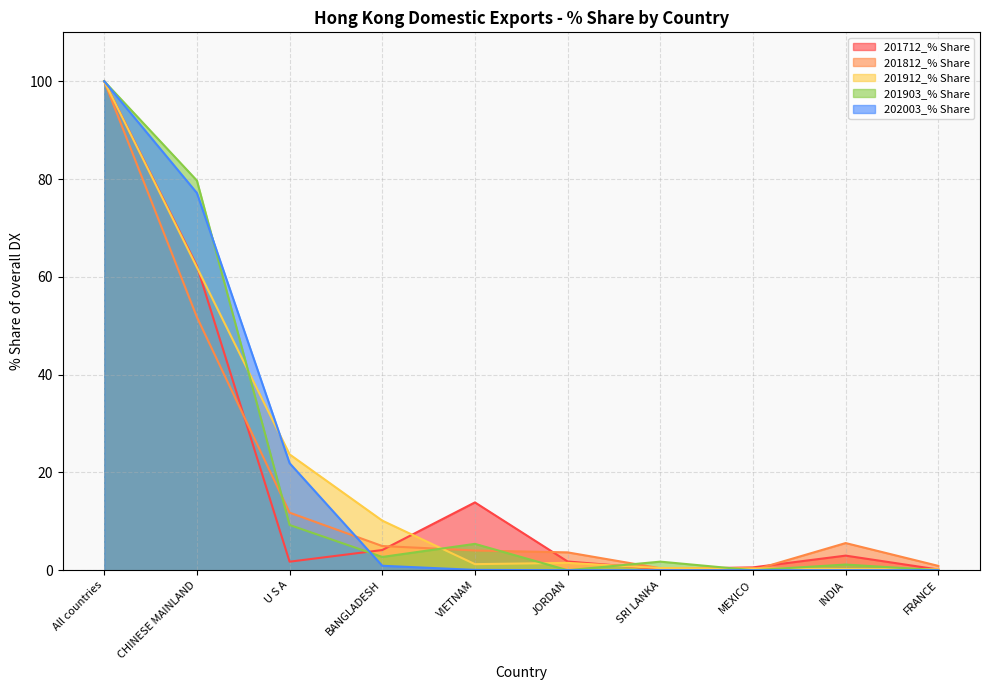

Which series has the largest total across all categories?

202003_% Share